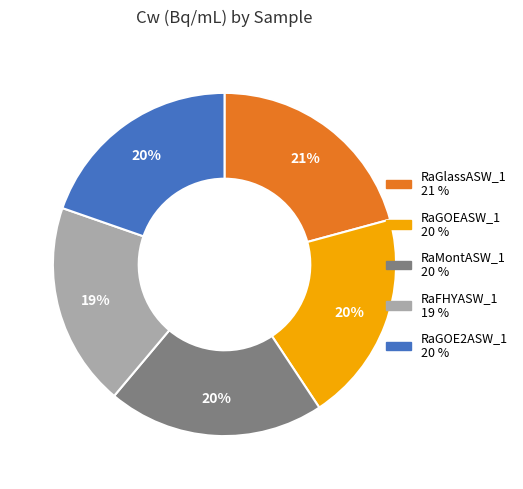

Do RaGlassASW_1 and RaGOEASW_1 together represent more than half of the pie?

No